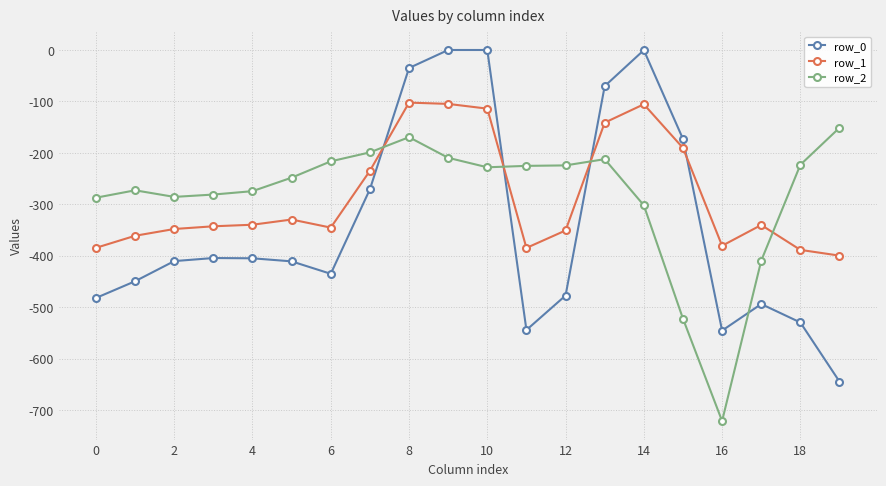

In row_2, how many points are lower than both neighbors (excluding endpoints)?

3